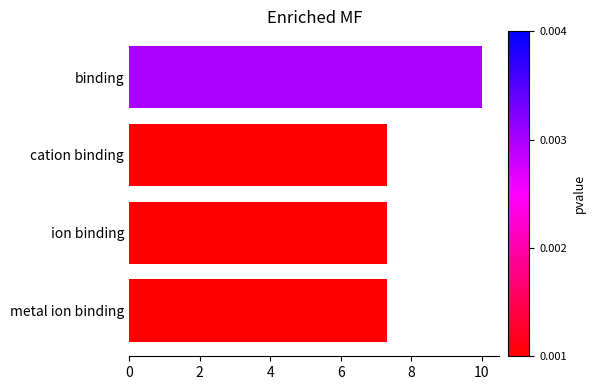

What is the change in value from metal ion binding to binding?

+2.7